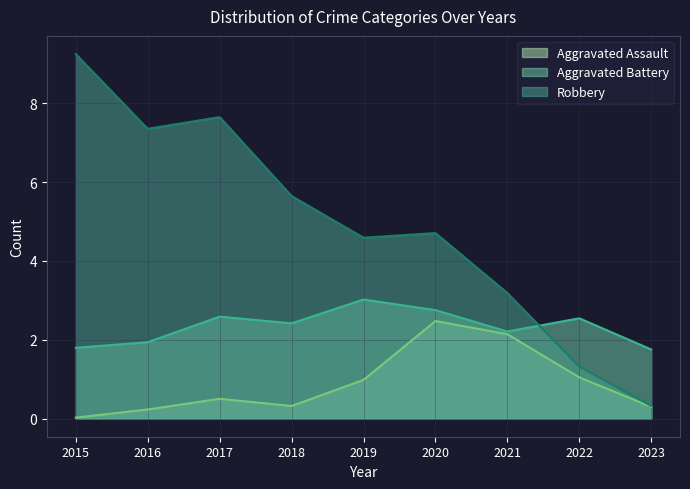

Rank the series by their average value, from lowest to highest.

Aggravated Assault, Aggravated Battery, Robbery